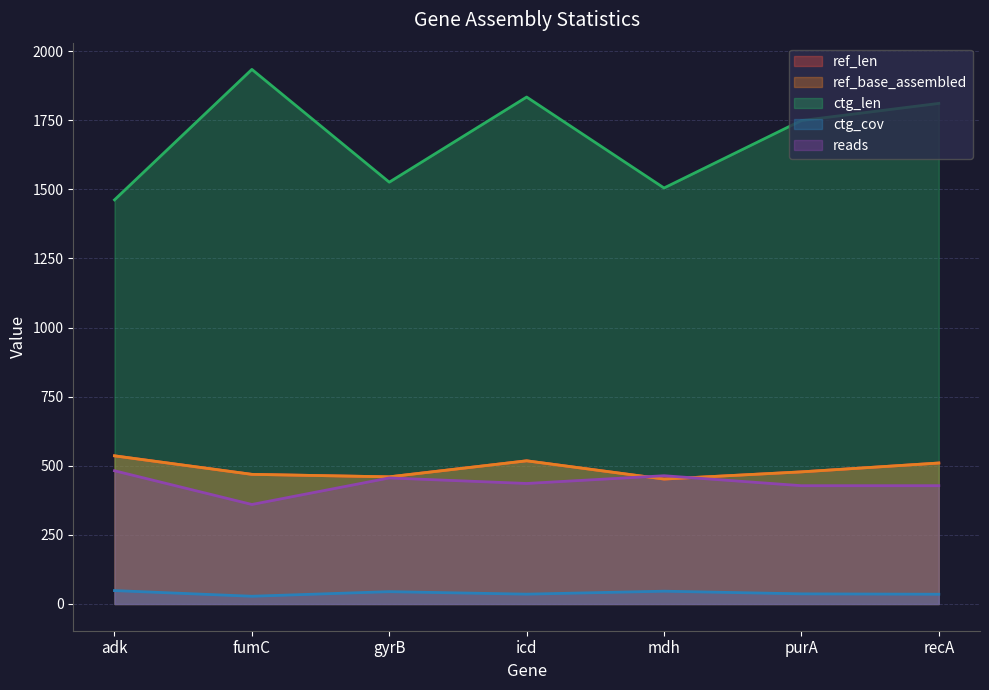

What is the highest value of the ctg_cov series?

48.5